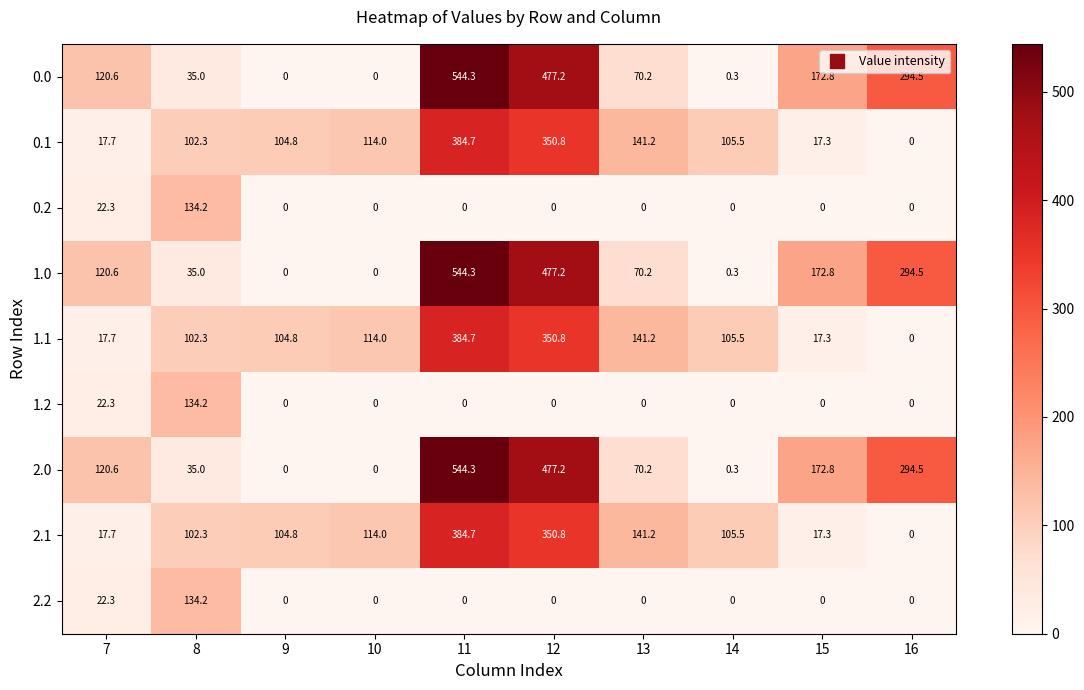

Is it true that 0.2 equals 188.8 at 8?

False